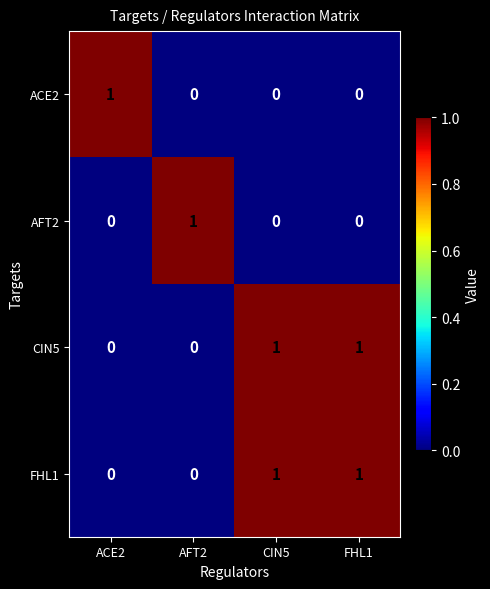

Count the FHL1 values in the range 0 to 1.

4